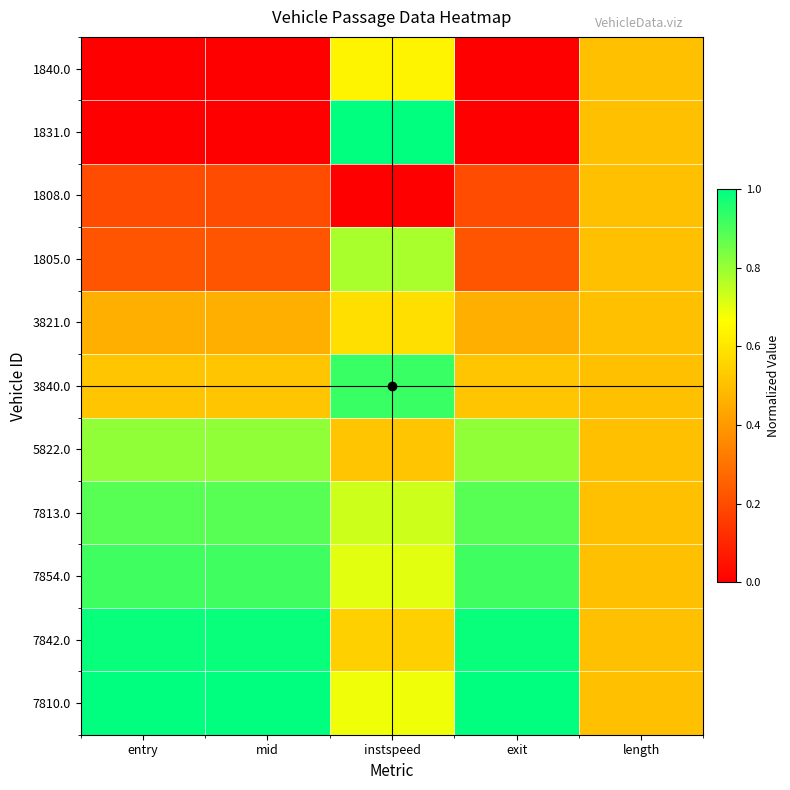

List the series in order of their peak value, lowest first.

1808.0, 3821.0, 1840.0, 1805.0, 5822.0, 7813.0, 7854.0, 3840.0, 7842.0, 1831.0, 7810.0